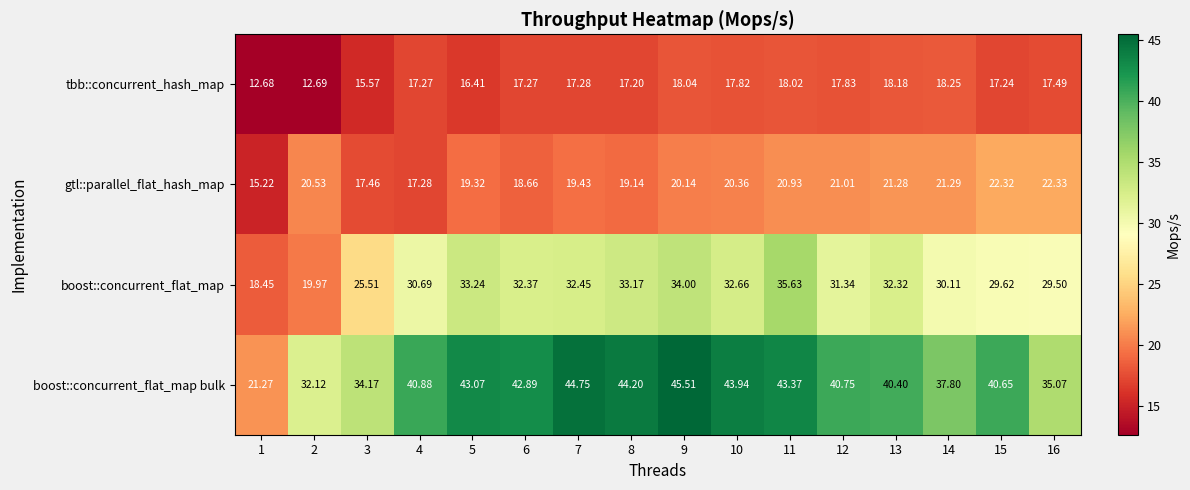

Which series changed the most between 13 and 15?

boost::concurrent_flat_map